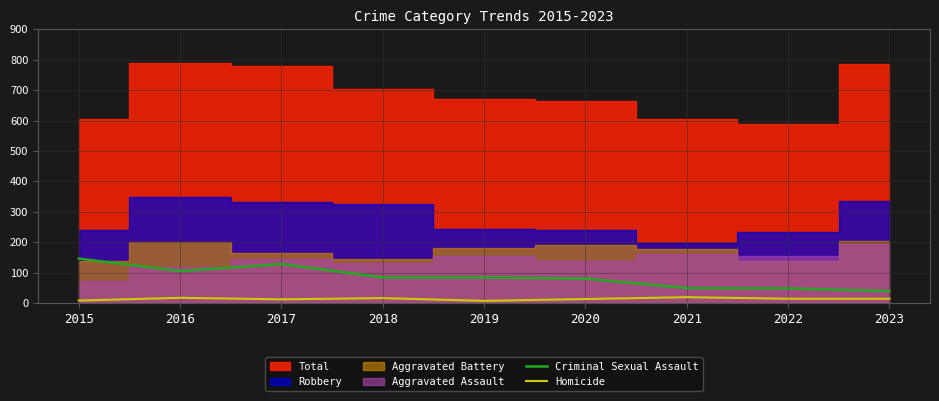

The Homicide series shows 24 at 2018. True or false?

False